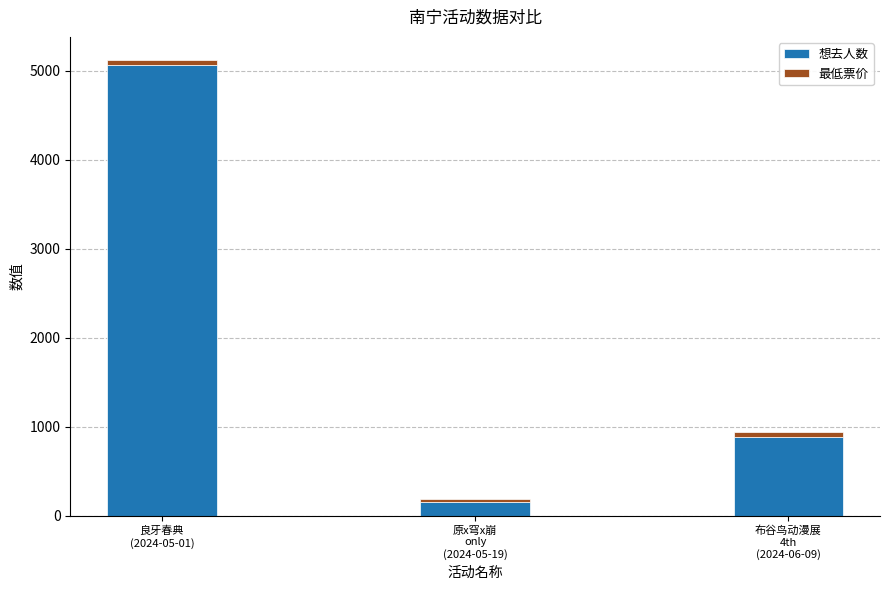

What is the difference between the second highest and minimum values in the 想去人数 series?

732